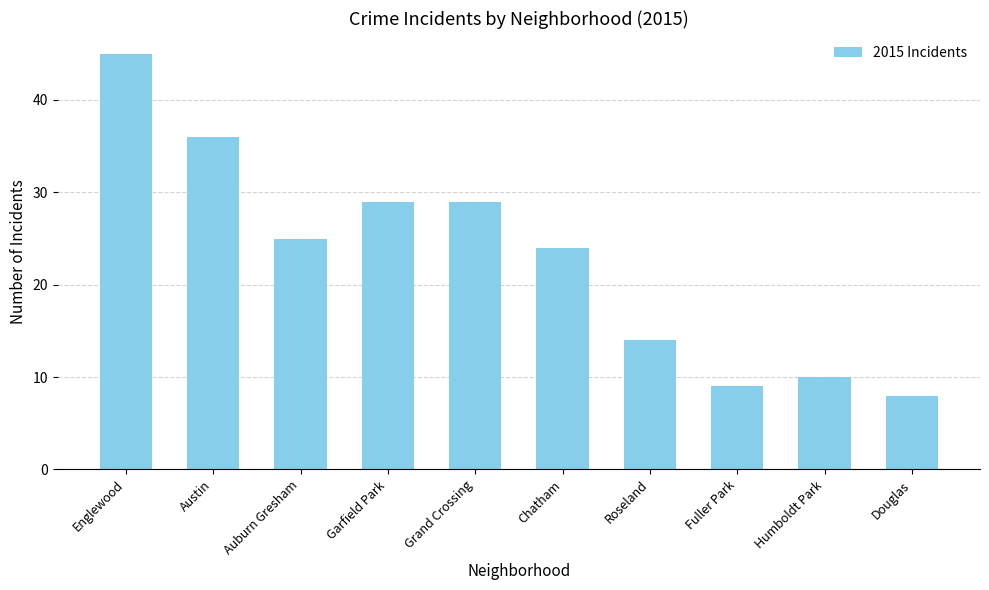

At which label is the value closest to 26?

Auburn Gresham